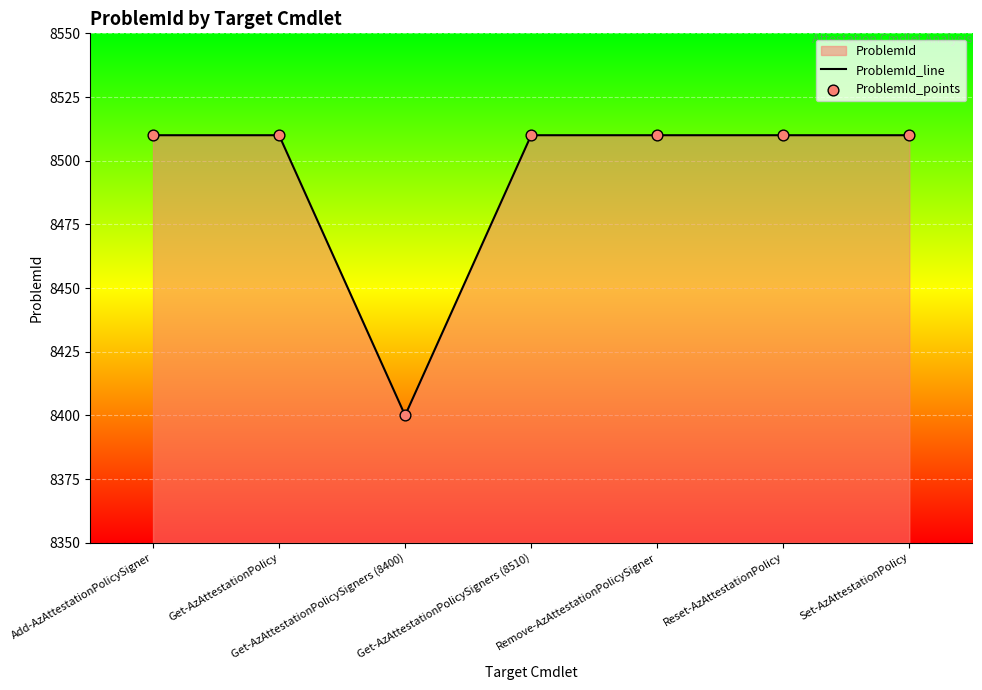

What is the total value across all series at Set-AzAttestationPolicy?

17020